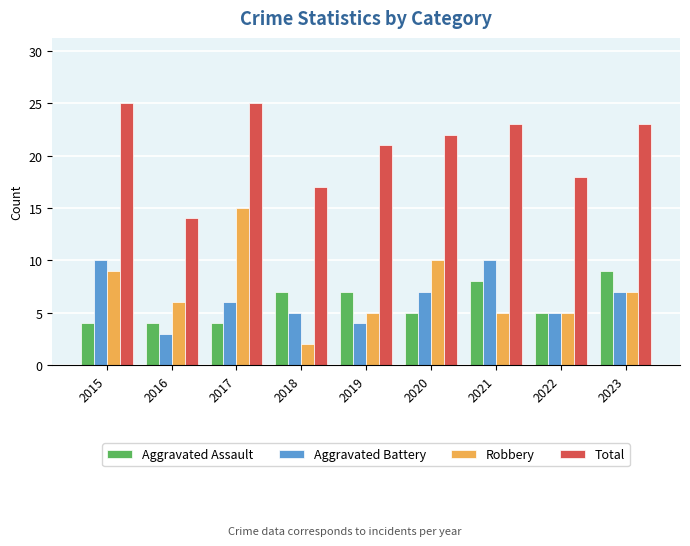

Rank the series at 2016 from highest to lowest value.

Total, Robbery, Aggravated Assault, Aggravated Battery